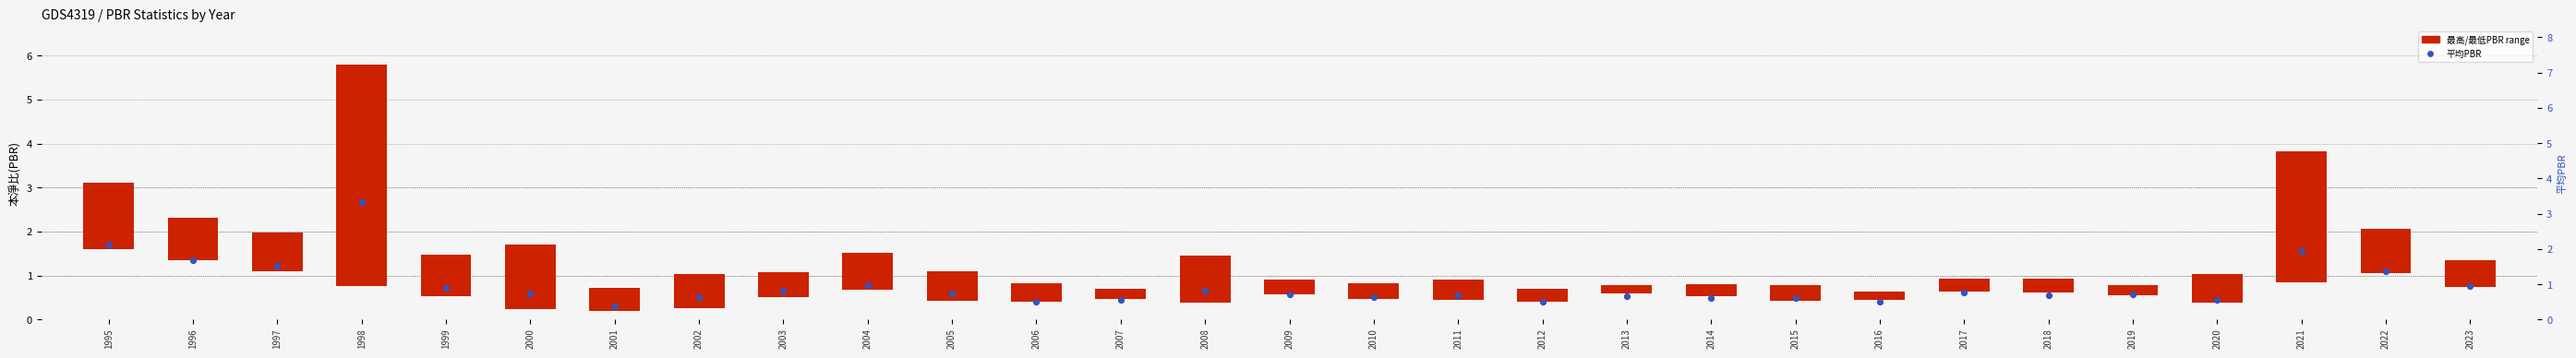

Which series contains the highest Y value?

最高PBR